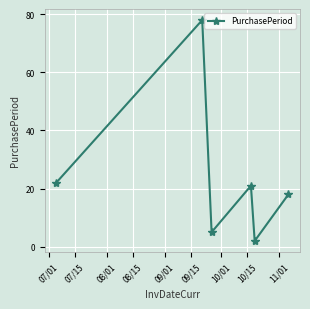

What is the difference between the second highest and second lowest values?

17